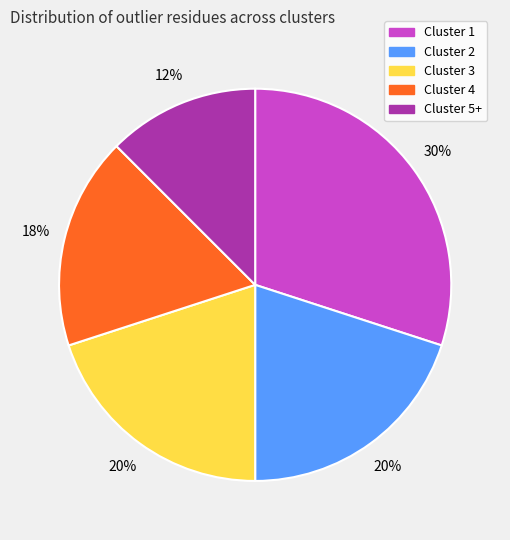

Is Cluster 2 the majority of the pie?

No